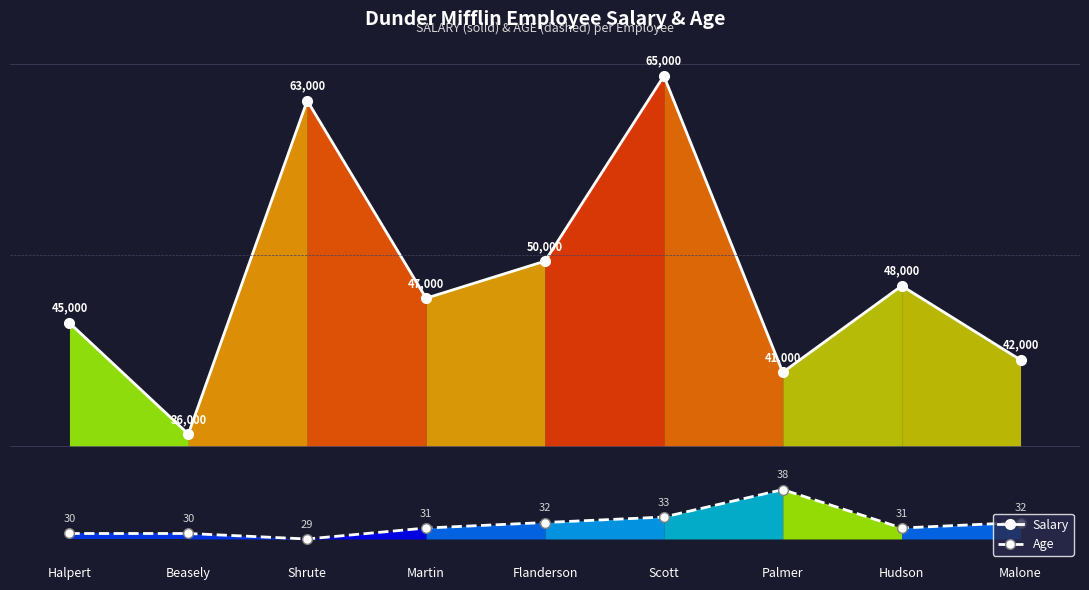

What is the approximate value of Salary at Flanderson?

50000.0